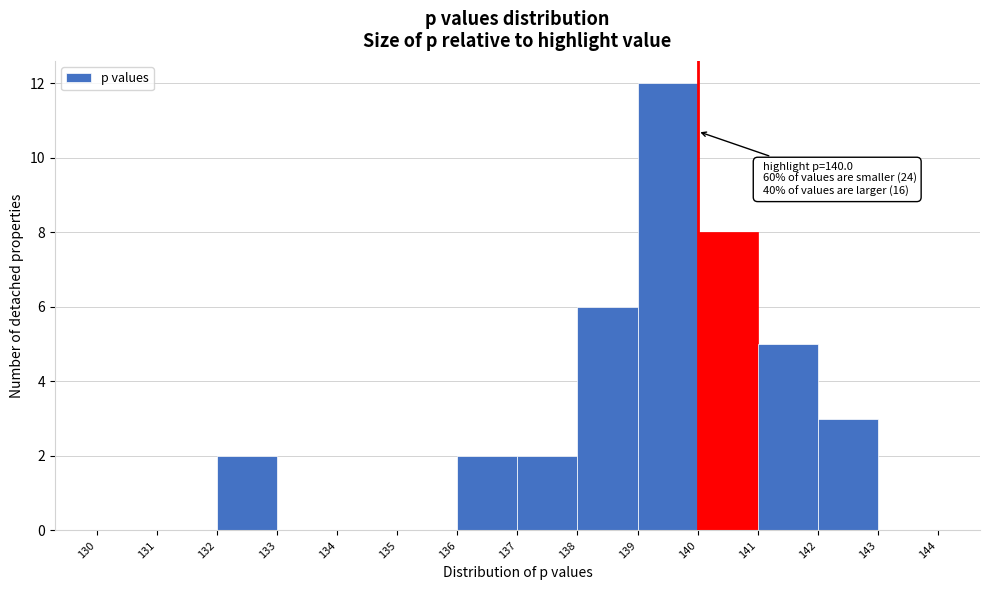

Which range on the x-axis has the tallest bar?

139 to 140